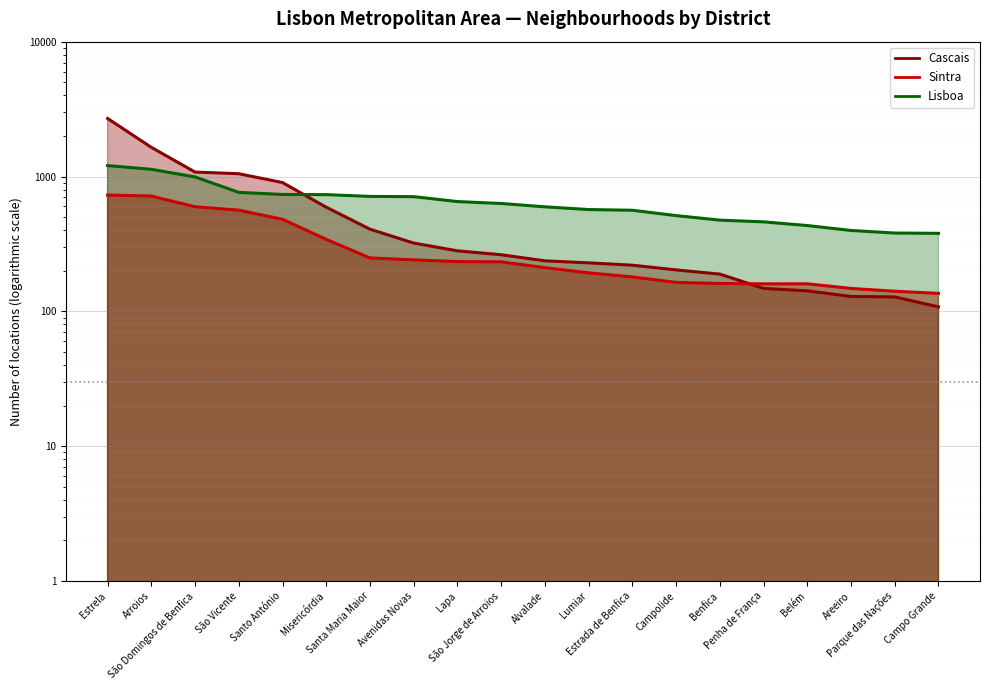

At how many categories does at least one series exceed 499?

14